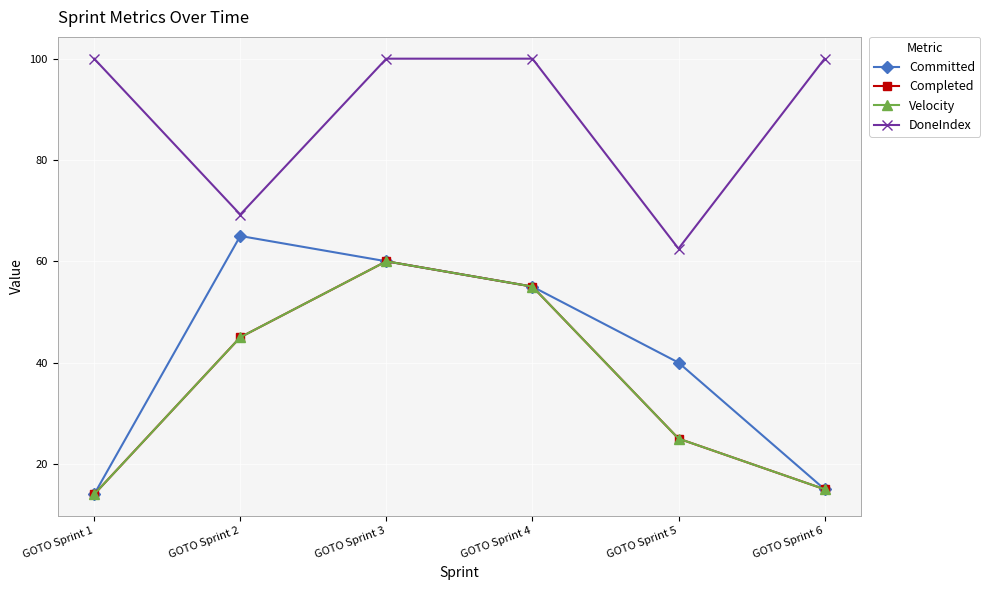

Reading left to right, list all the values displayed in this chart.

Committed: GOTO Sprint 1=14.0	GOTO Sprint 2=65.0	GOTO Sprint 3=60.0	GOTO Sprint 4=55.0	GOTO Sprint 5=40.0	GOTO Sprint 6=15.0
Completed: GOTO Sprint 1=14.0	GOTO Sprint 2=45.0	GOTO Sprint 3=60.0	GOTO Sprint 4=55.0	GOTO Sprint 5=25.0	GOTO Sprint 6=15.0
Velocity: GOTO Sprint 1=14.0	GOTO Sprint 2=45.0	GOTO Sprint 3=60.0	GOTO Sprint 4=55.0	GOTO Sprint 5=25.0	GOTO Sprint 6=15.0
DoneIndex: GOTO Sprint 1=100.0	GOTO Sprint 2=69.2	GOTO Sprint 3=100.0	GOTO Sprint 4=100.0	GOTO Sprint 5=62.5	GOTO Sprint 6=100.0